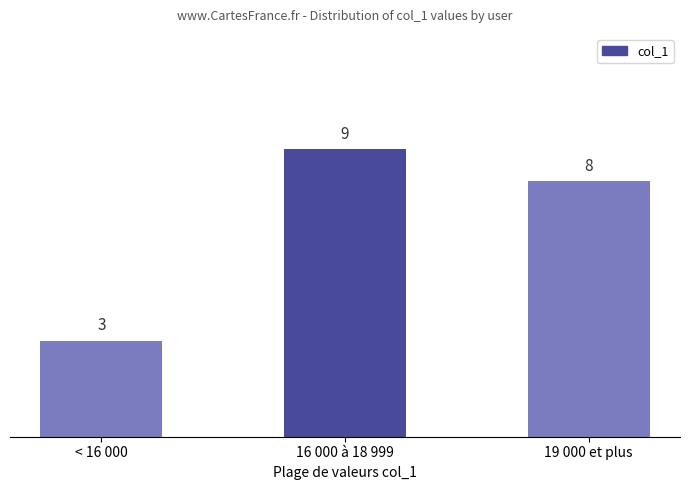

How many values are below 8?

1